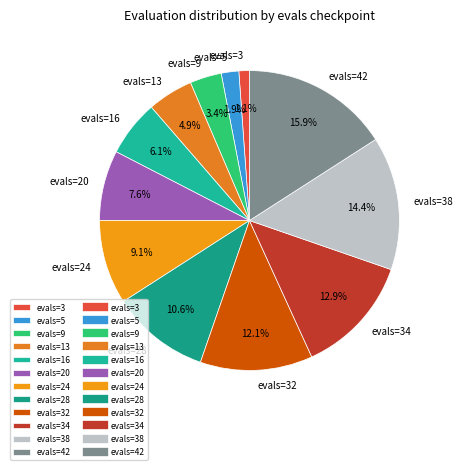

Do evals=42 and evals=32 together represent more than half of the pie?

No